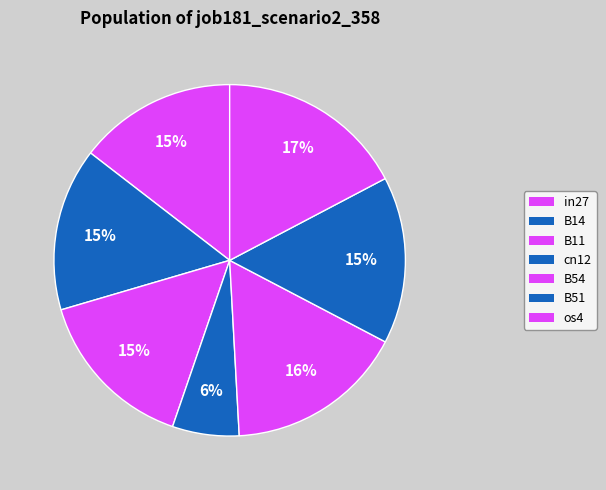

What portion of the pie excludes B14?

85.0%